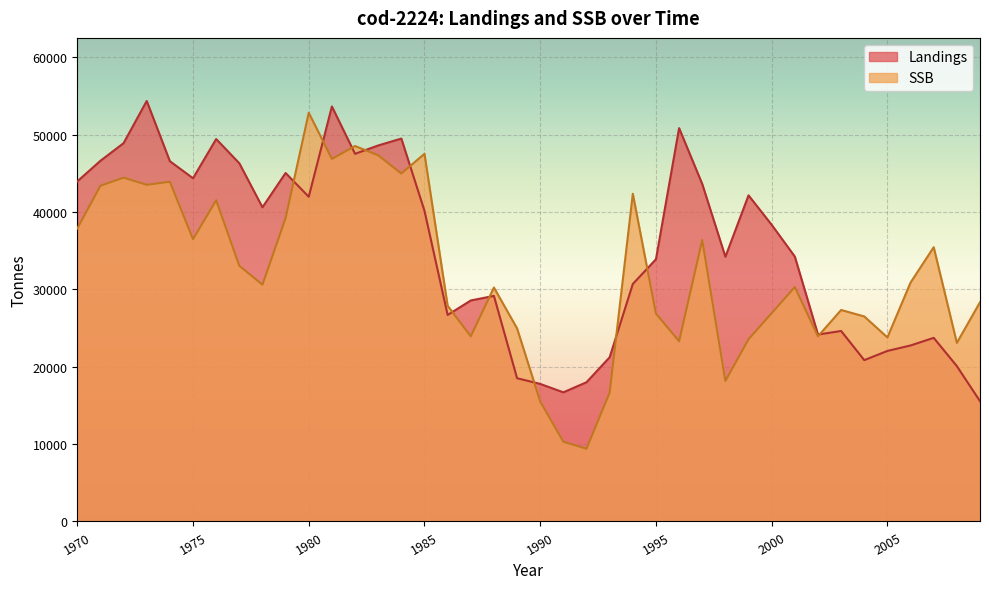

What is the value of the SSB point at the 17th from the left?

27889